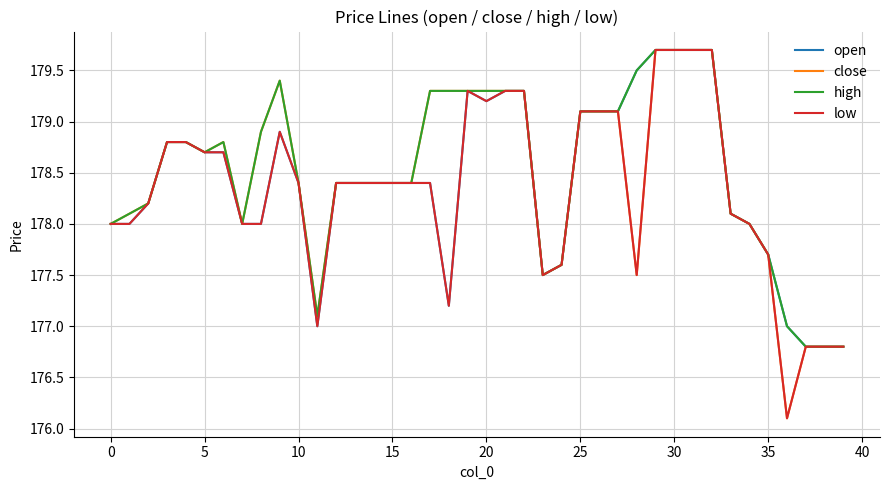

Which series has the largest total across all categories?

high